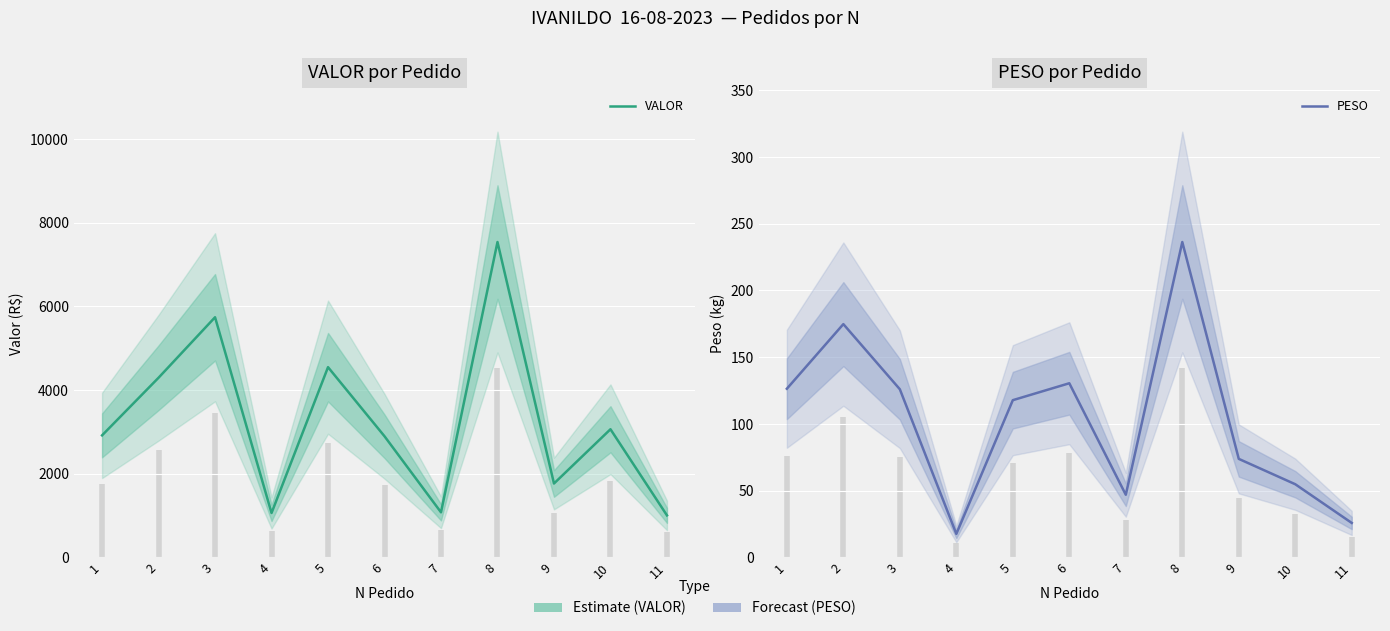

What is the total value across all series at 9?

1840.9